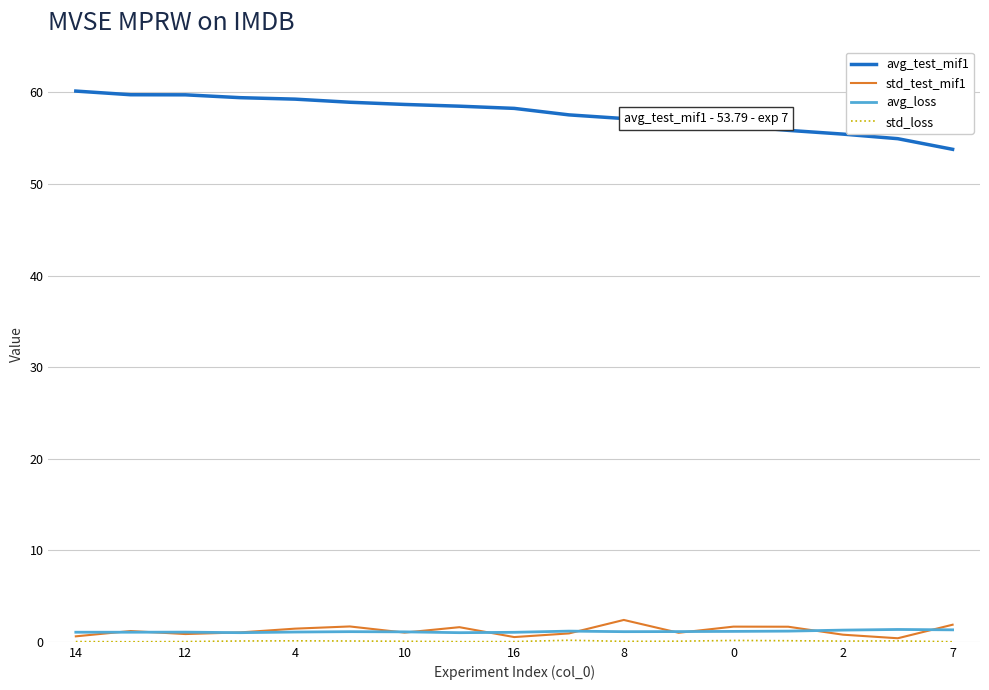

Which series has the largest range (max minus min)?

avg_test_mif1